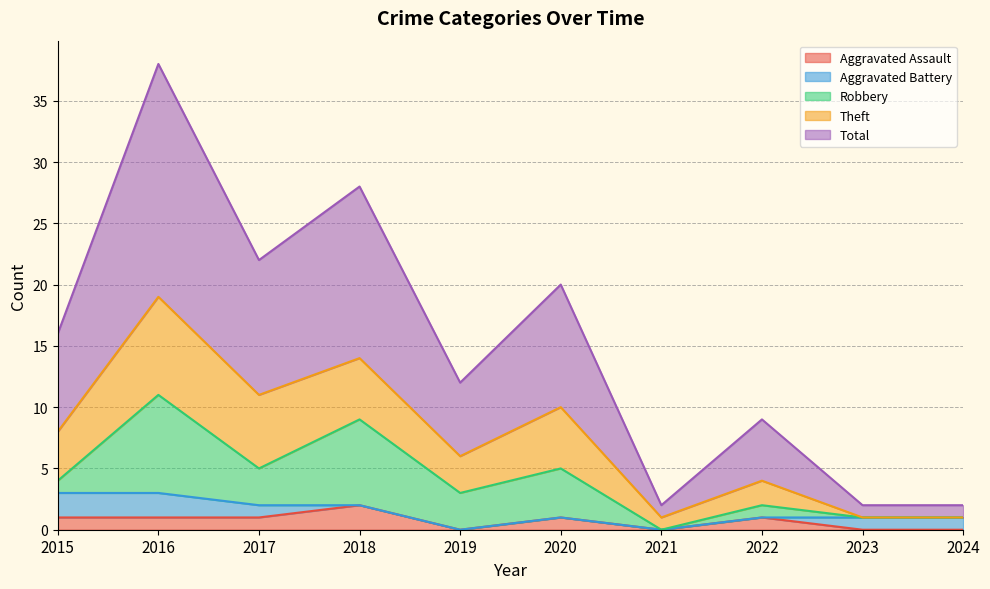

What is the approximate value of Total at 2022?

5